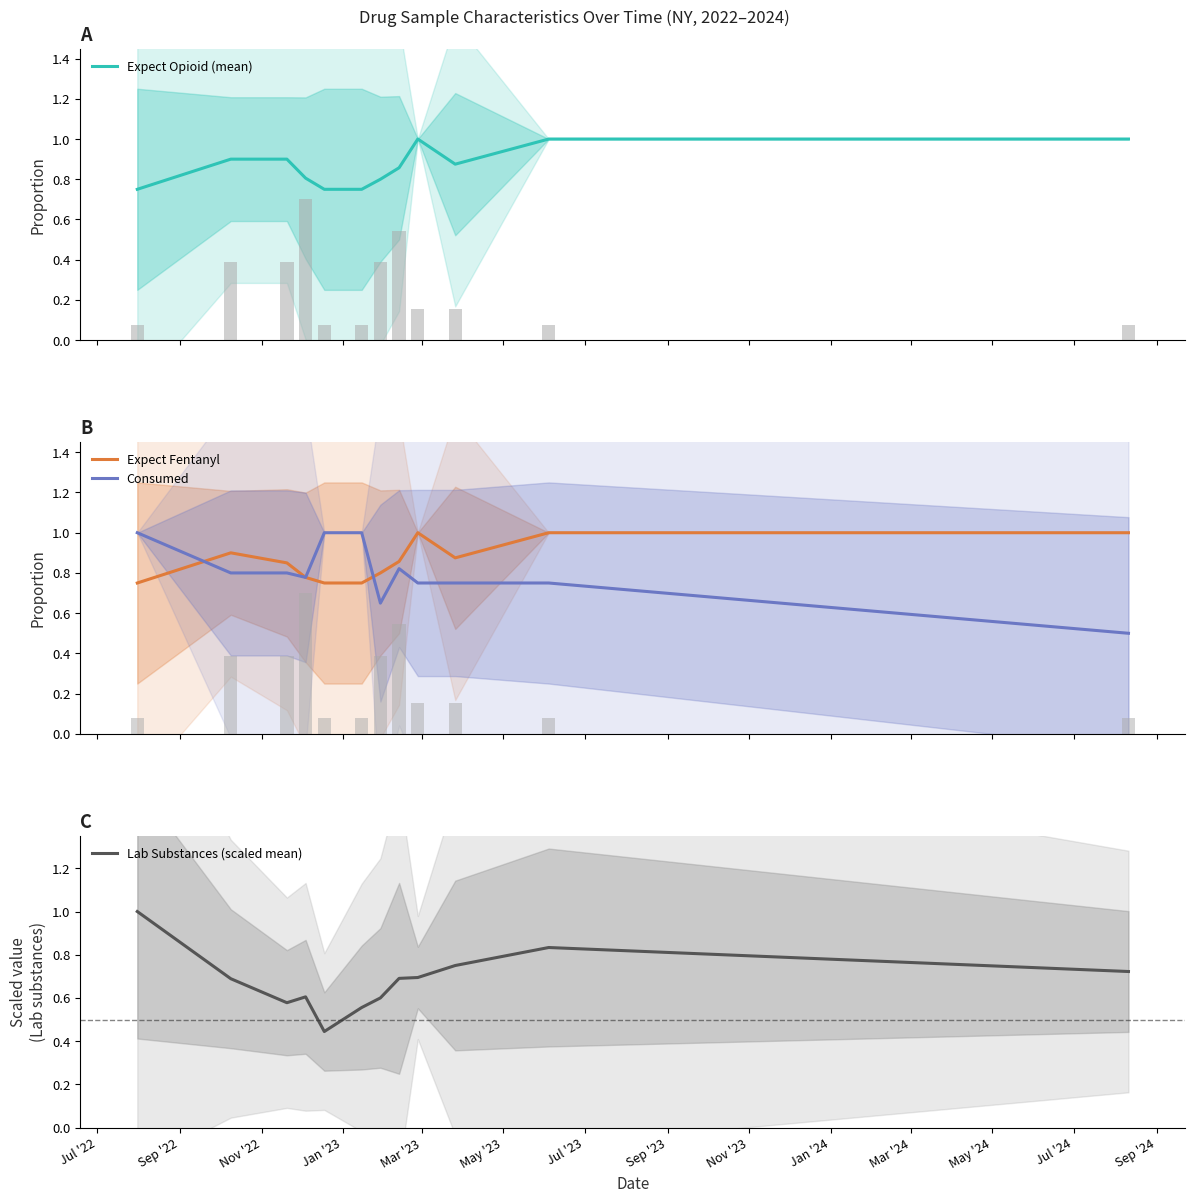

How many bars are there in each group?

4